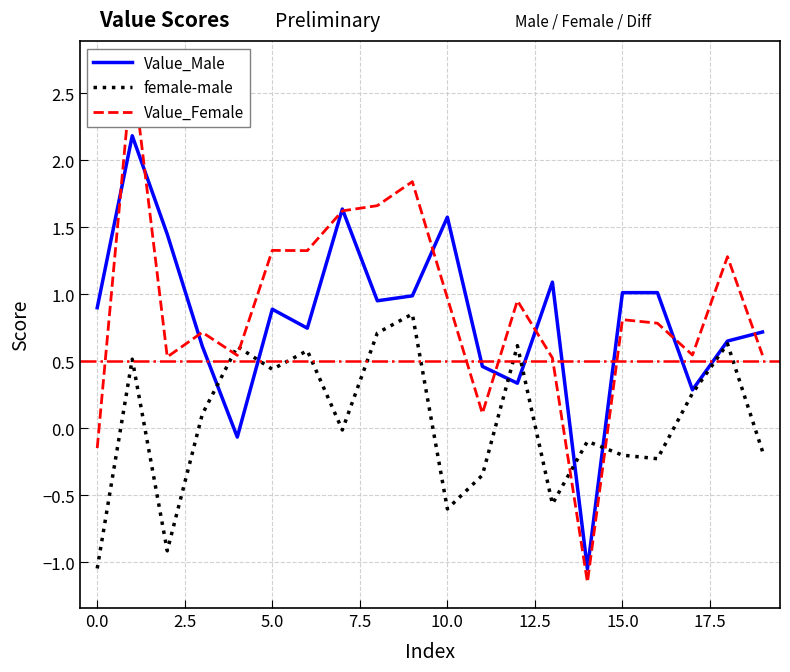

Which series has the widest spread of values?

Value_Female